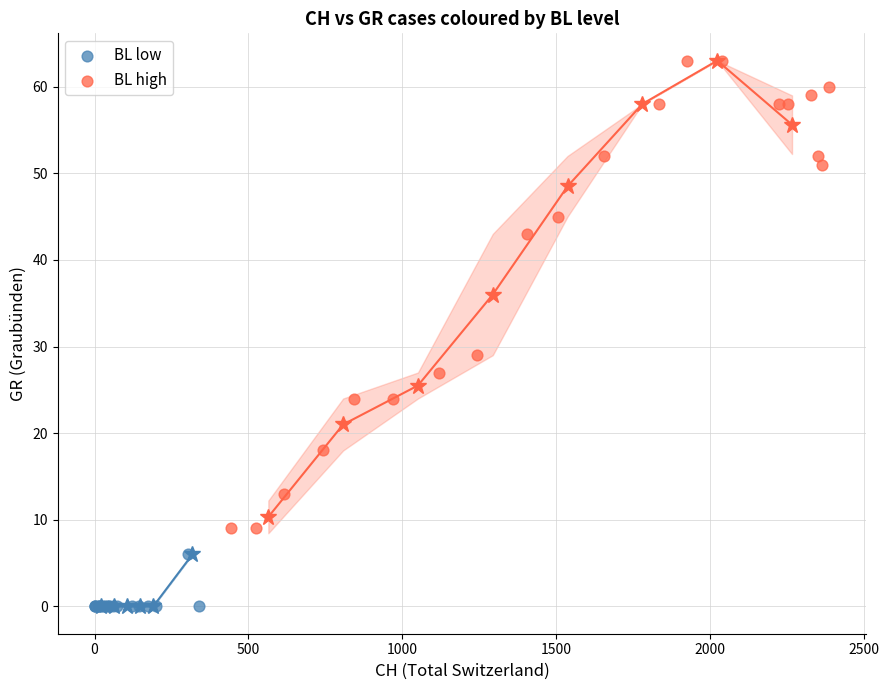

Which series has the widest spread of Y values?

BL high